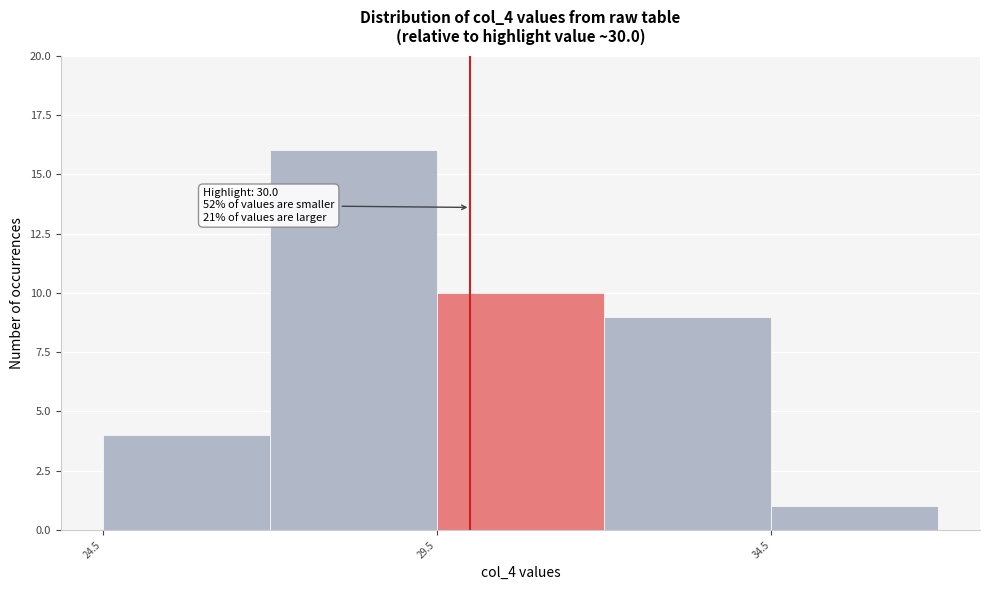

Over which range of the x-axis is the bar tallest?

27.0 to 29.5